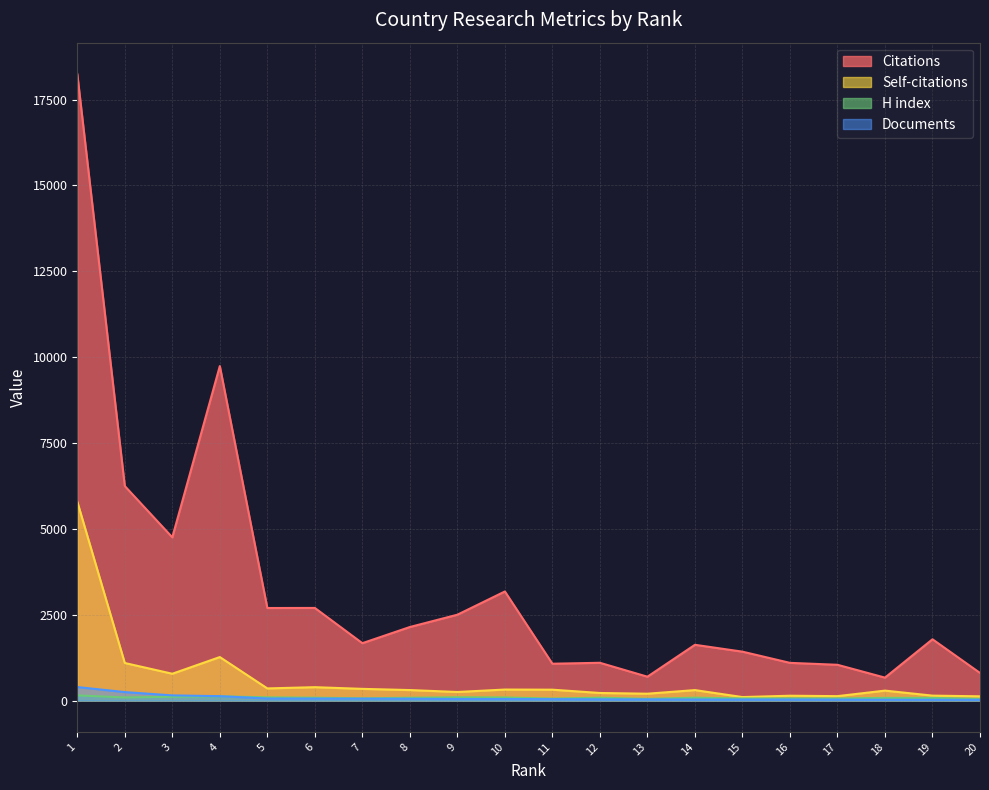

How many lines are shown in the chart?

4